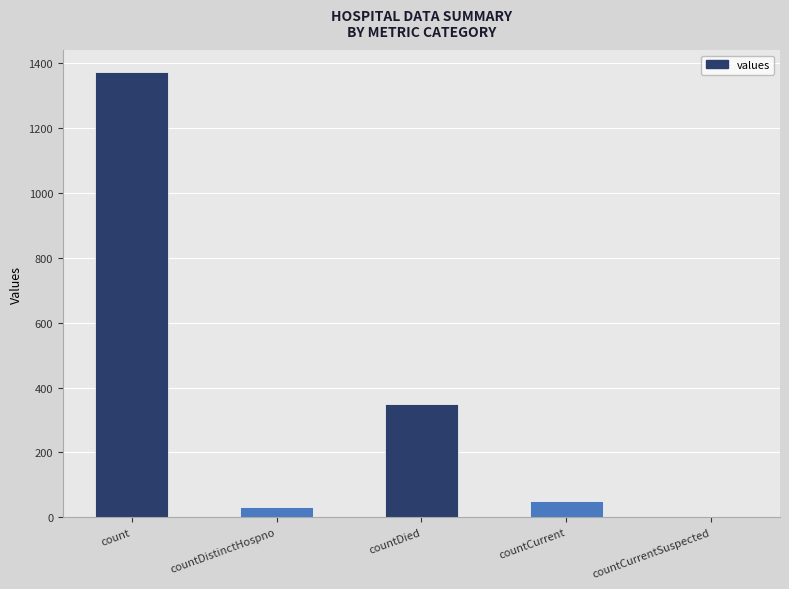

What is the sum of the values at count and countDied?

1720